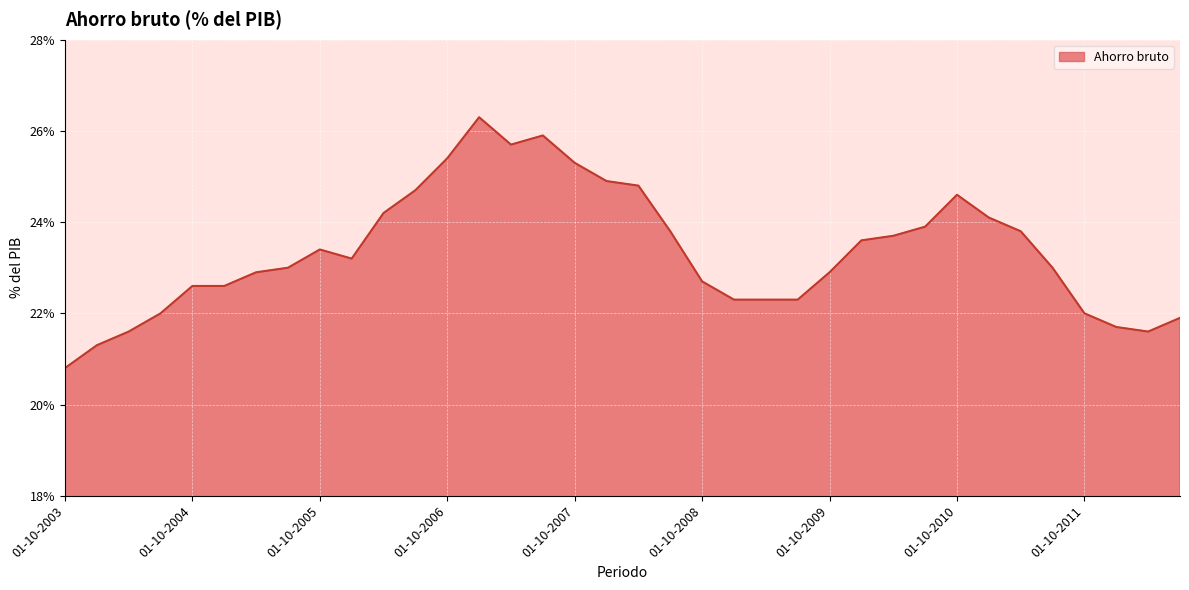

What is the maximum value shown in the chart?

26.3